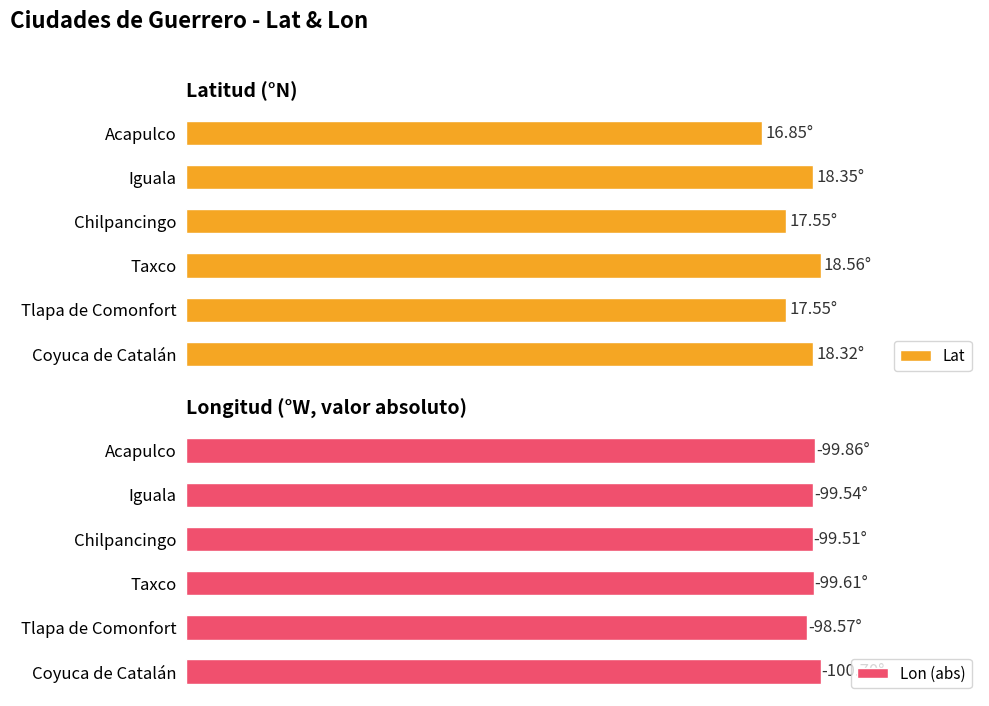

Read the Lon (abs) value at Chilpancingo.

99.5